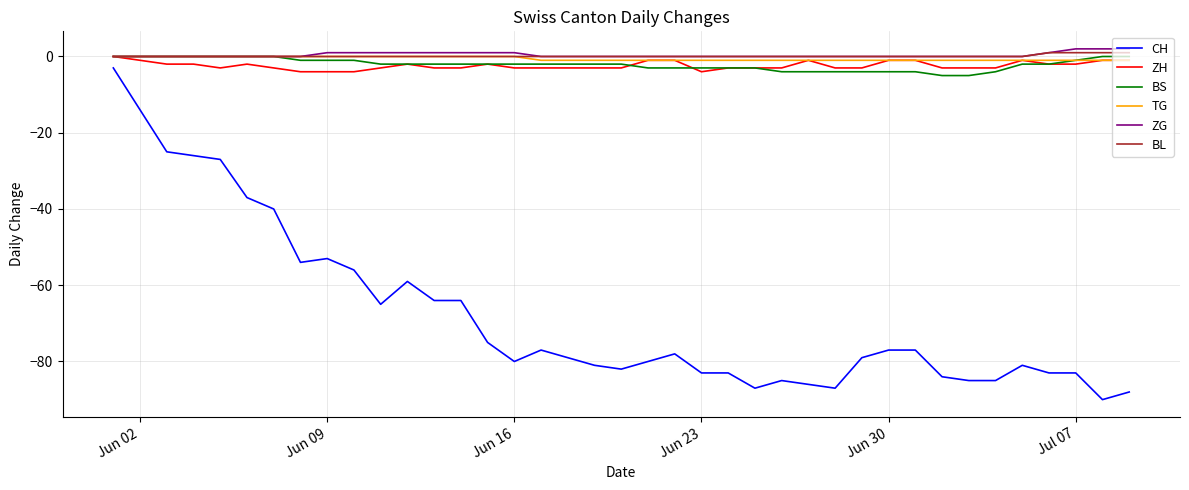

True or false: CH and TG intersect in this chart.

False